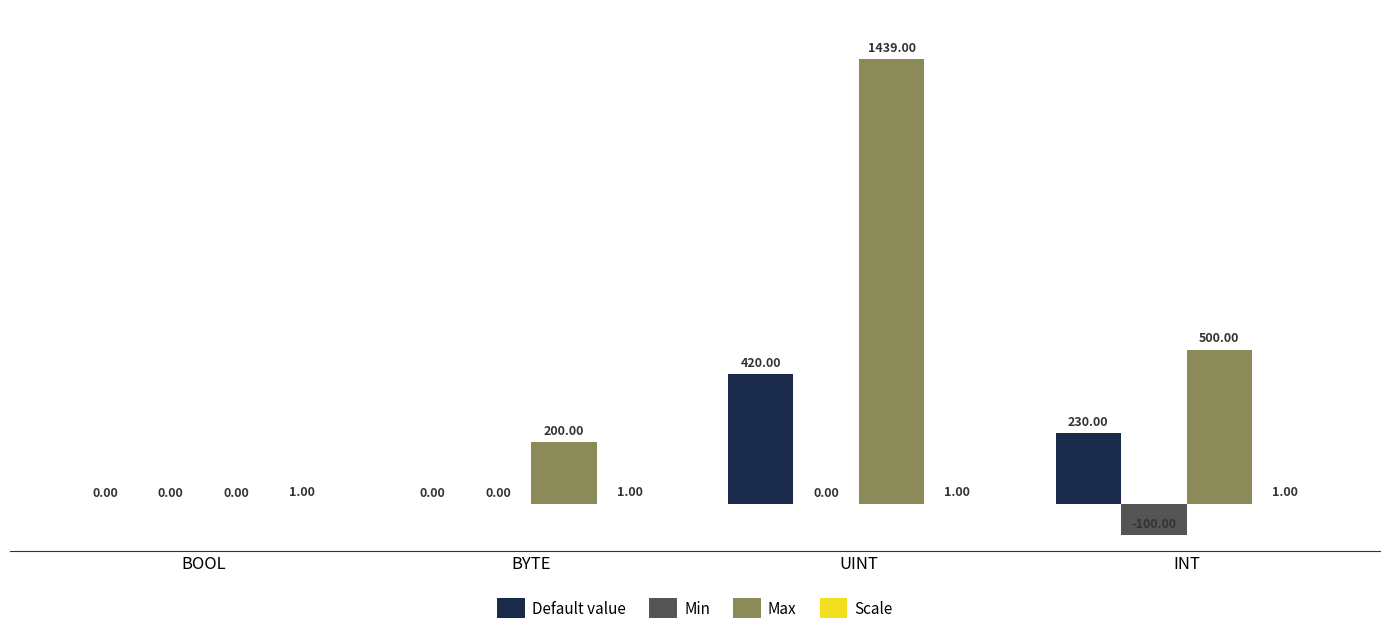

Count the number of data series in this chart.

4